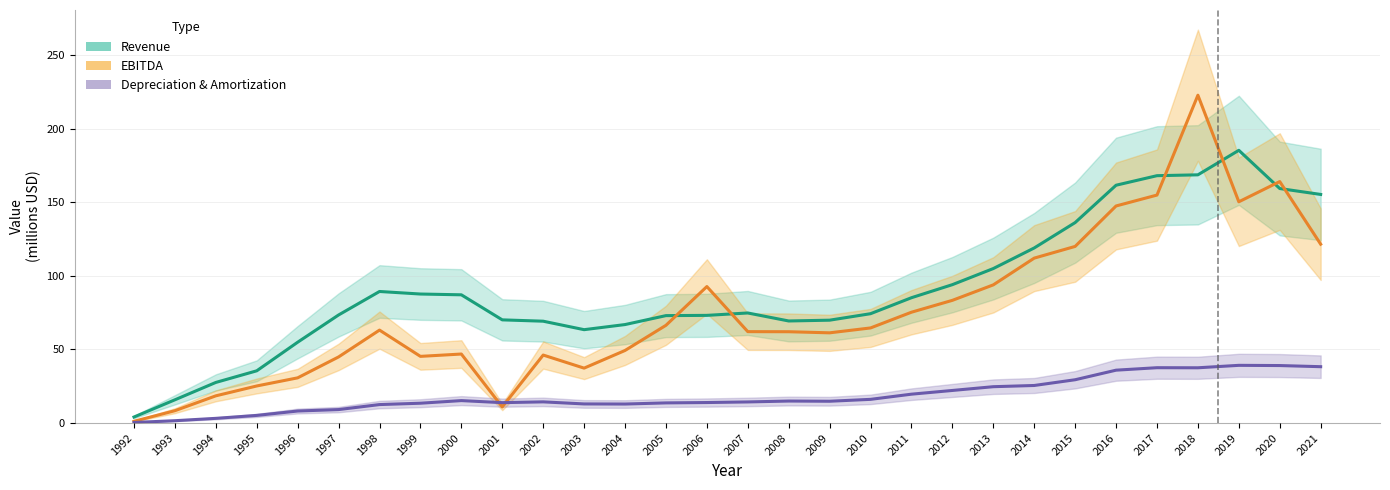

The value of Depreciation & Amortization at 2012 is 33.5. True or false?

False